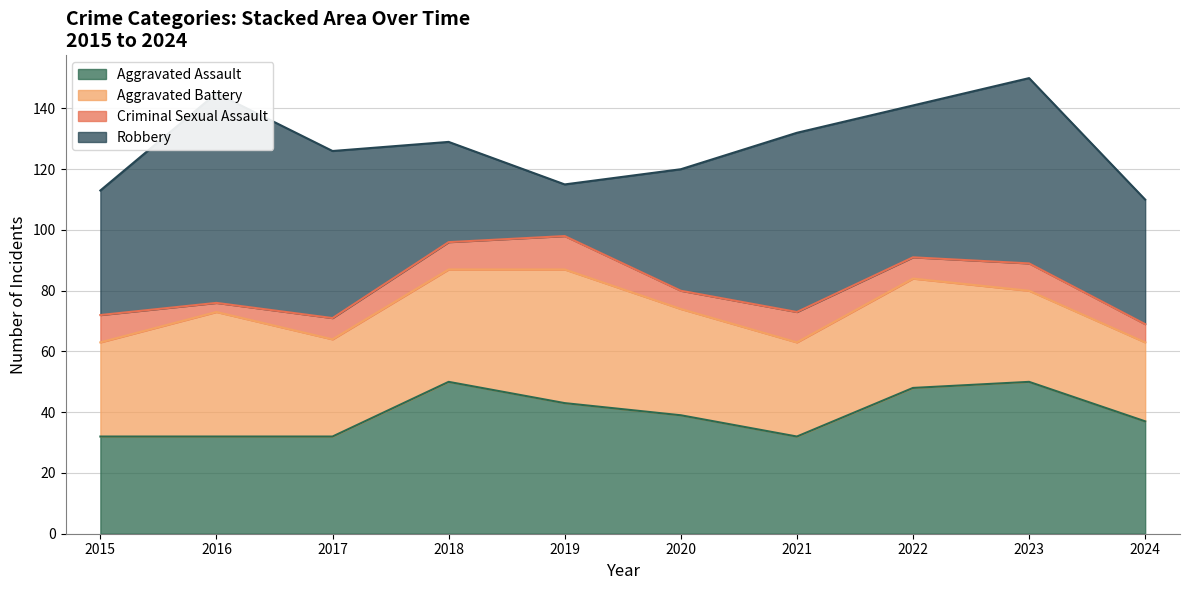

Count the number of data series in this chart.

4